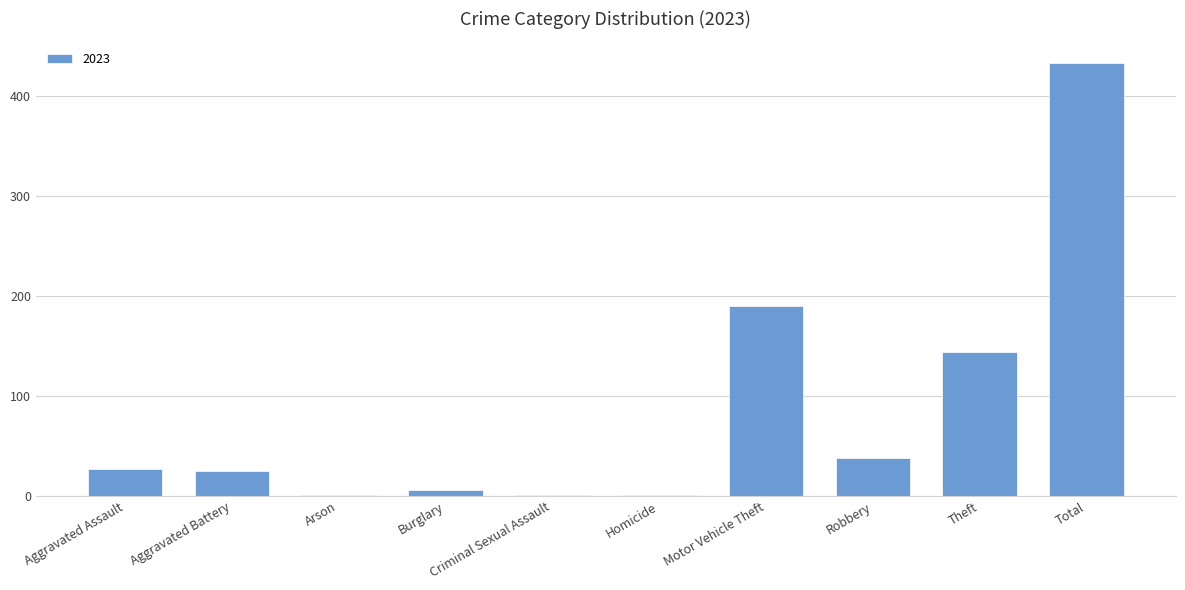

What is the greatest value displayed?

433